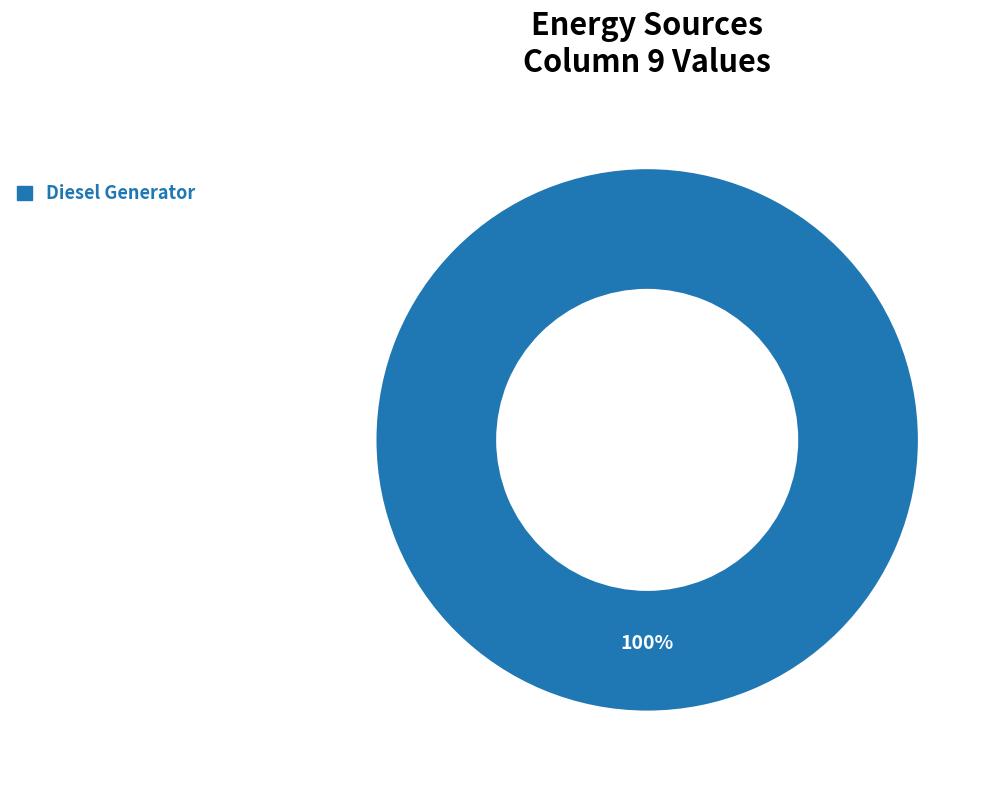

True or false: Diesel Generator accounts for 100% of the total.

True